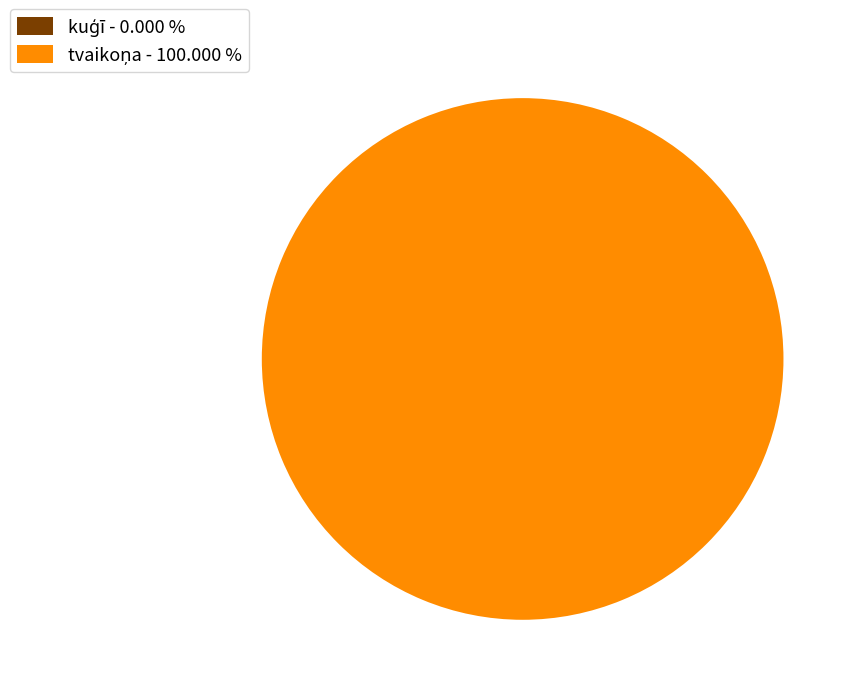

To the nearest percent, what is the difference between the kuģī and tvaikoņa slice percentages?

100%